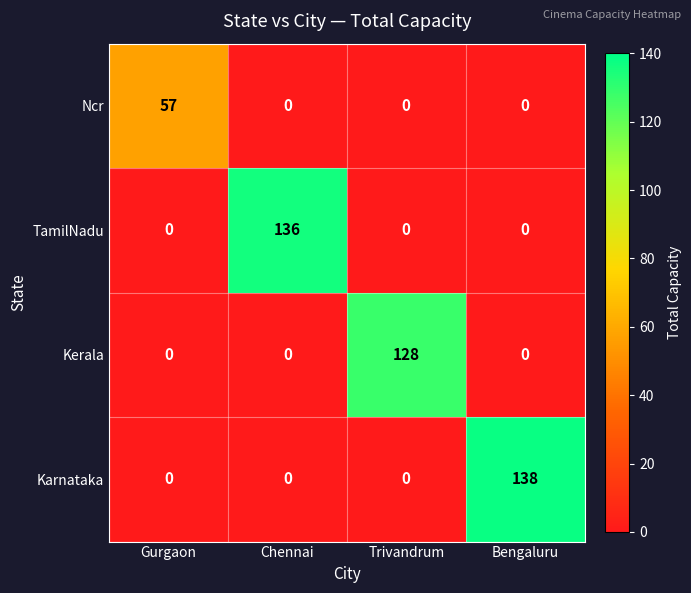

What is the spread (max minus min) of values at Gurgaon?

57